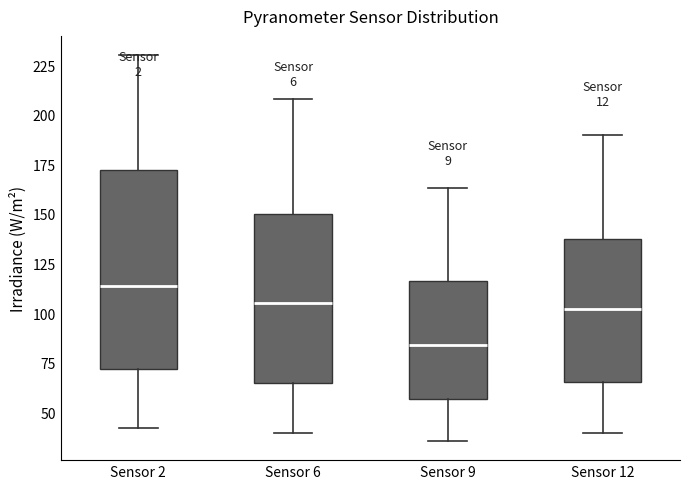

Which box has the highest median line?

Sensor 2